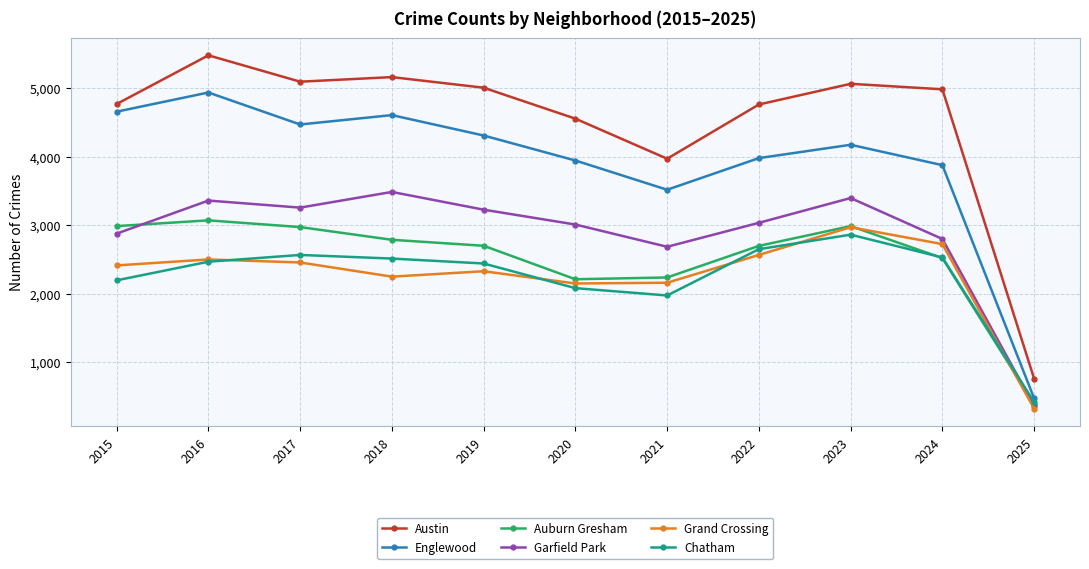

What is the value of the Auburn Gresham point at the 2nd from the left?

3071